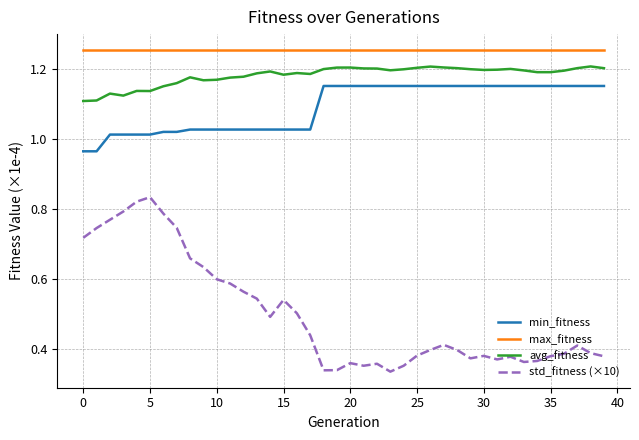

How many avg_fitness values are between 1 and 2?

40